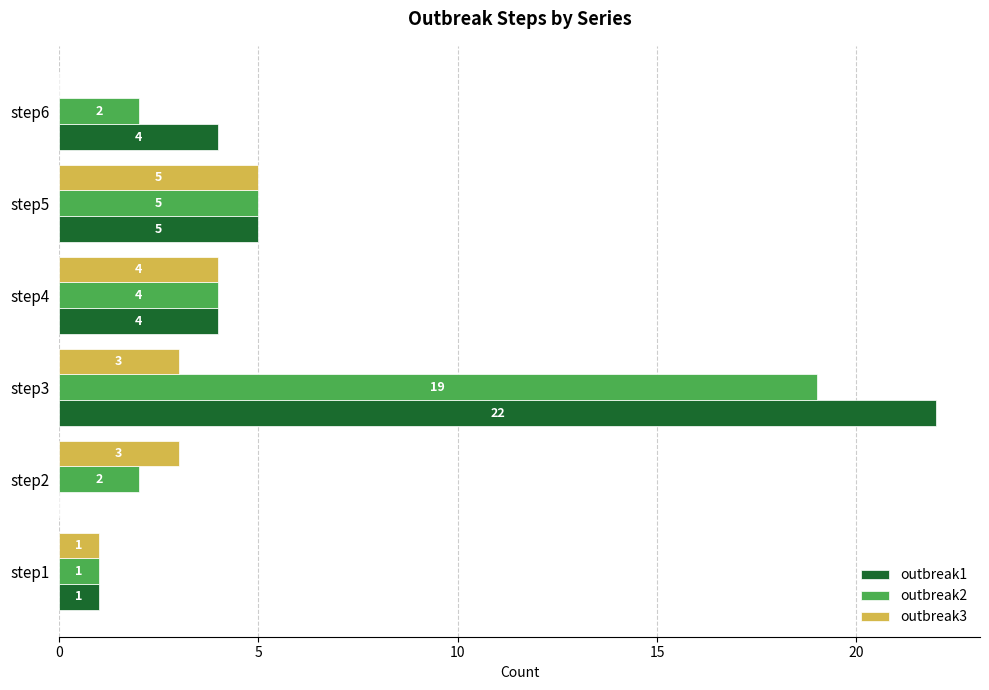

What is the total value across all series at step2?

5